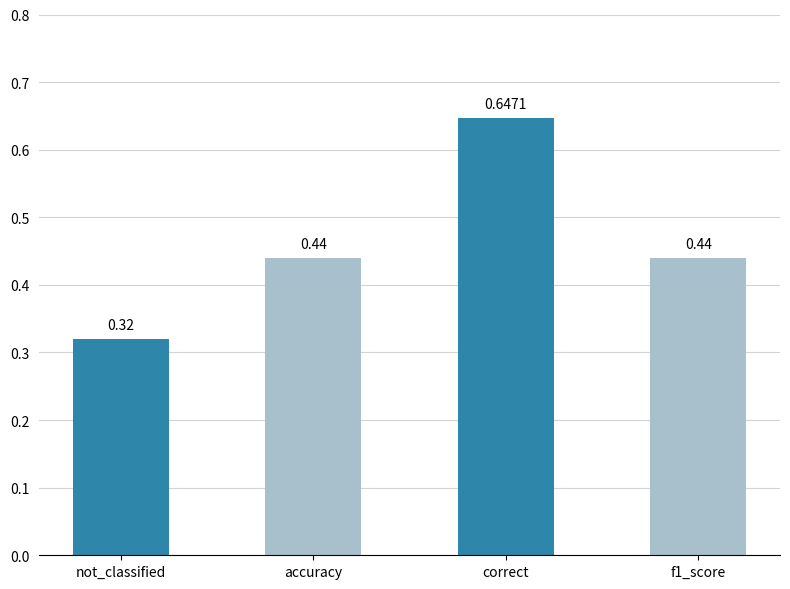

How many distinct data groups are displayed?

1